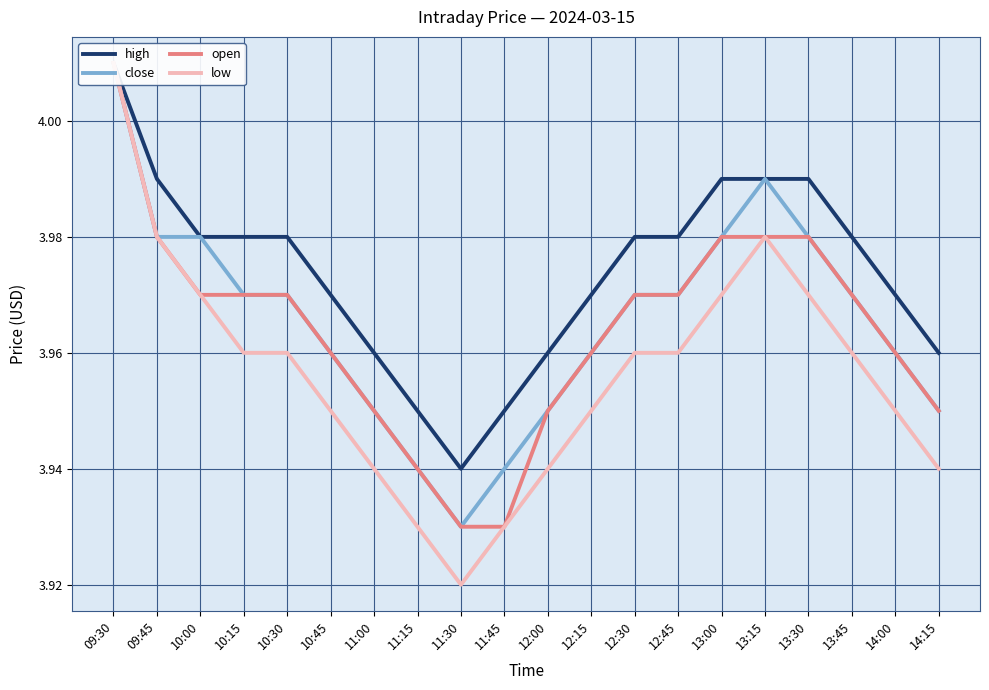

Reading left to right, what are all the values shown in this chart?

high: 09:30=4.0	09:45=4.0	10:00=4.0	10:15=4.0	10:30=4.0	10:45=4.0	11:00=4.0	11:15=4.0	11:30=3.9	11:45=4.0	12:00=4.0	12:15=4.0	12:30=4.0	12:45=4.0	13:00=4.0	13:15=4.0	13:30=4.0	13:45=4.0	14:00=4.0	14:15=4.0
close: 09:30=4.0	09:45=4.0	10:00=4.0	10:15=4.0	10:30=4.0	10:45=4.0	11:00=4.0	11:15=3.9	11:30=3.9	11:45=3.9	12:00=4.0	12:15=4.0	12:30=4.0	12:45=4.0	13:00=4.0	13:15=4.0	13:30=4.0	13:45=4.0	14:00=4.0	14:15=4.0
open: 09:30=4.0	09:45=4.0	10:00=4.0	10:15=4.0	10:30=4.0	10:45=4.0	11:00=4.0	11:15=3.9	11:30=3.9	11:45=3.9	12:00=4.0	12:15=4.0	12:30=4.0	12:45=4.0	13:00=4.0	13:15=4.0	13:30=4.0	13:45=4.0	14:00=4.0	14:15=4.0
low: 09:30=4.0	09:45=4.0	10:00=4.0	10:15=4.0	10:30=4.0	10:45=4.0	11:00=3.9	11:15=3.9	11:30=3.9	11:45=3.9	12:00=3.9	12:15=4.0	12:30=4.0	12:45=4.0	13:00=4.0	13:15=4.0	13:30=4.0	13:45=4.0	14:00=4.0	14:15=3.9